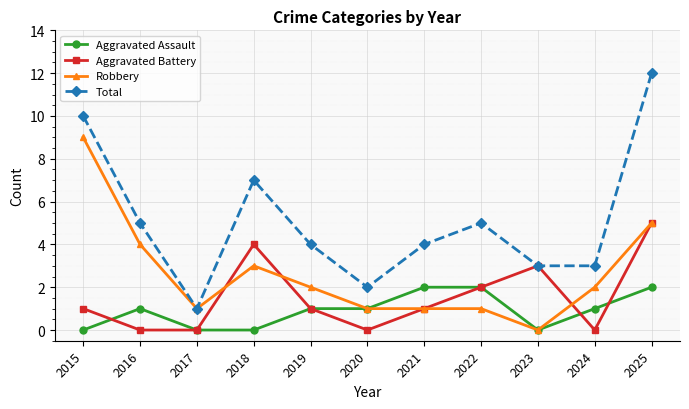

What are all the series names shown in the legend?

Aggravated Assault, Aggravated Battery, Robbery, Total